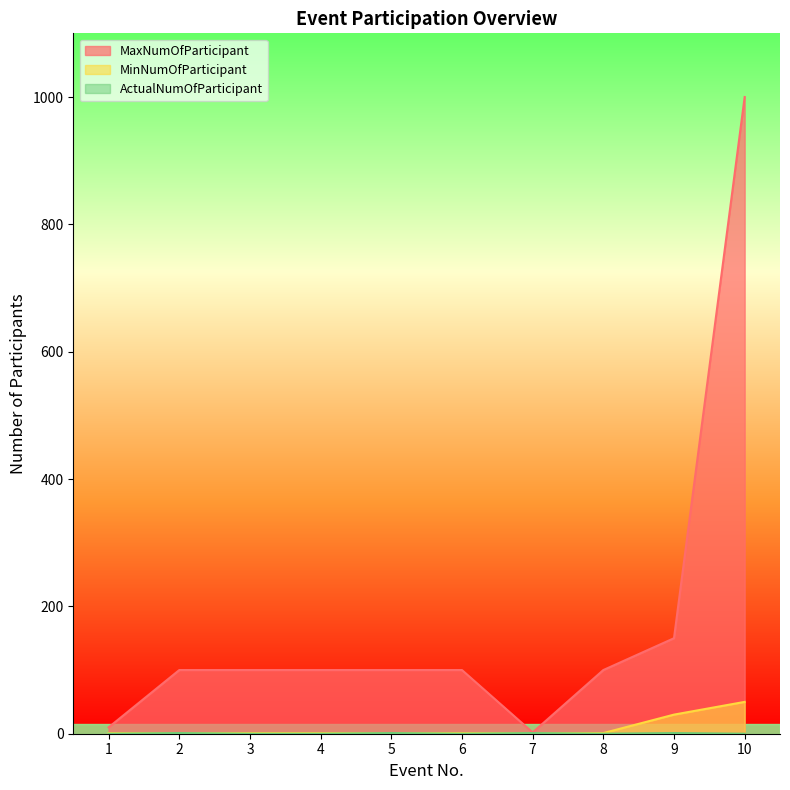

Is the value of MinNumOfParticipant at 1 greater than the value of ActualNumOfParticipant at 5?

No